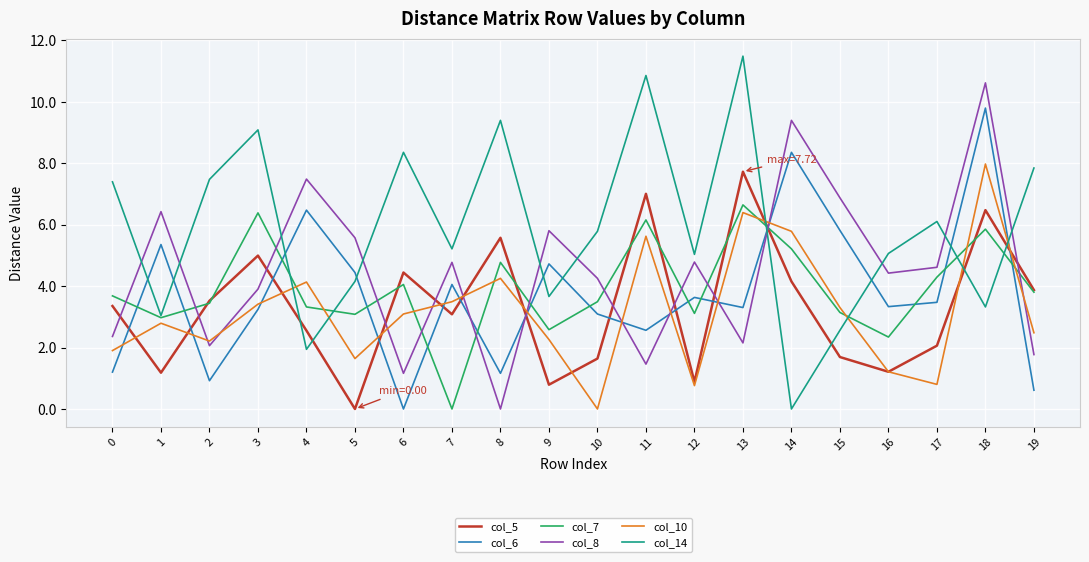

At which label does col_6 first exceed 3?

1